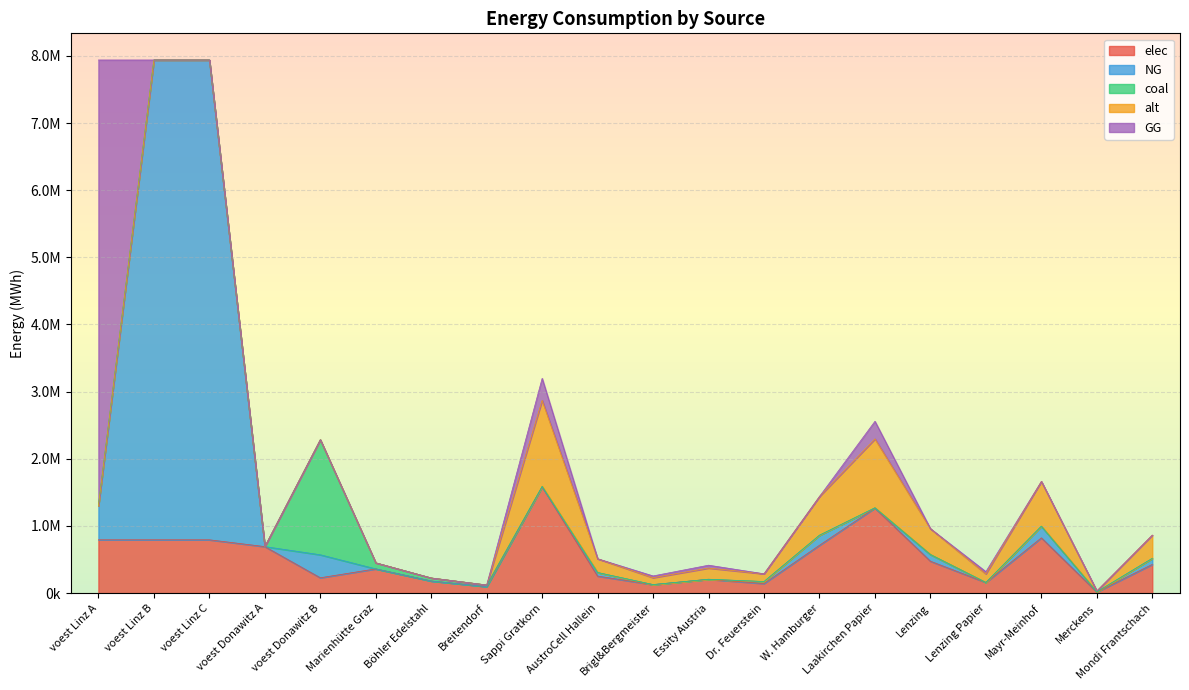

Reading left to right, transcribe all the data shown in this chart.

elec: 793870.4	793870.4	793870.4	692523.6	228411.3	360800.0	180400.0	96800.0	1583255.4	253320.9	126660.4	205823.2	142493.0	712464.9	1266604.4	474976.6	158325.5	823292.8	15832.5	427479.0
NG: 507803.4	7144833.3	7144833.3	0.0	342616.9	0.0	0.0	0.0	0.0	52500.1	0.0	0.0	29531.3	147656.5	0.0	98437.6	0.0	170625.3	3281.3	88593.9
coal: 0.0	0.0	0.0	0.0	1713084.7	90200.0	45100.0	24200.0	7670.1	1227.2	613.6	997.1	690.3	3451.5	6136.1	2301.0	767.0	3988.4	76.7	2070.9
alt: 0.0	0.0	0.0	0.0	0.0	0.0	0.0	0.0	1279367.4	204698.8	102349.4	166317.8	115143.1	575715.3	1023493.9	383810.2	127936.7	665271.0	12793.7	345429.2
GG: 6637029.9	0.0	0.0	0.0	0.0	0.0	0.0	0.0	328125.5	0.0	26250.0	42656.3	0.0	0.0	262500.4	0.0	32812.6	0.0	0.0	0.0